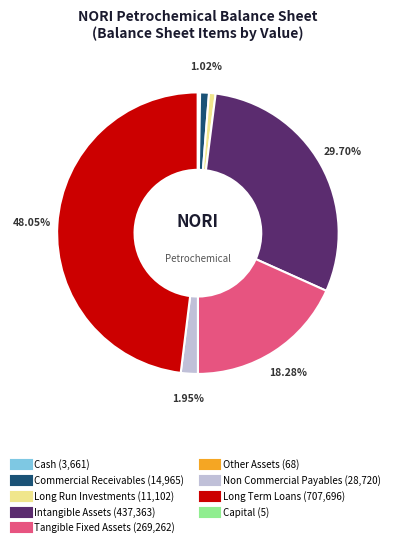

Does any single category account for the majority?

No